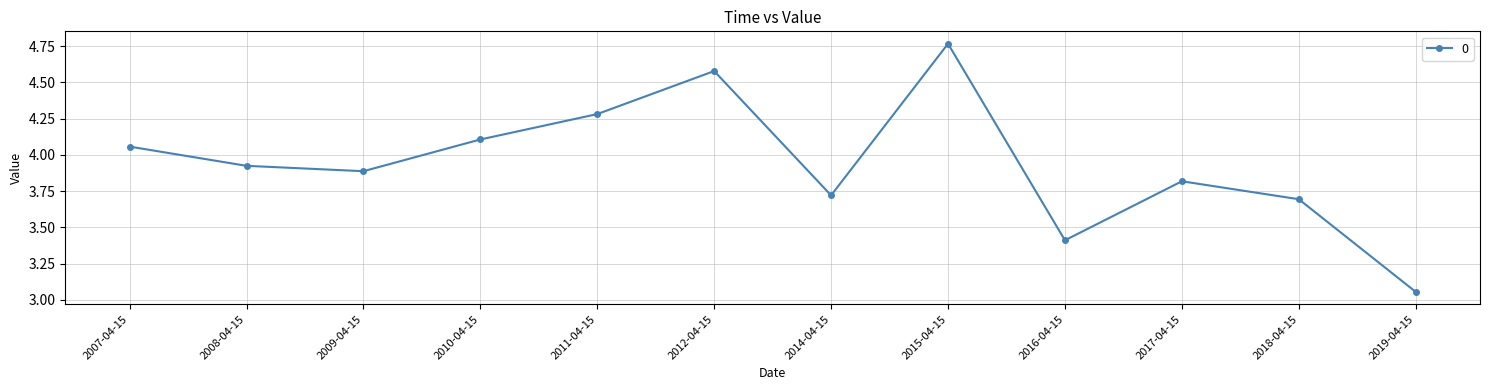

Rank the categories by value from highest to lowest.

2015-04-15, 2012-04-15, 2011-04-15, 2010-04-15, 2007-04-15, 2008-04-15, 2009-04-15, 2017-04-15, 2014-04-15, 2018-04-15, 2016-04-15, 2019-04-15